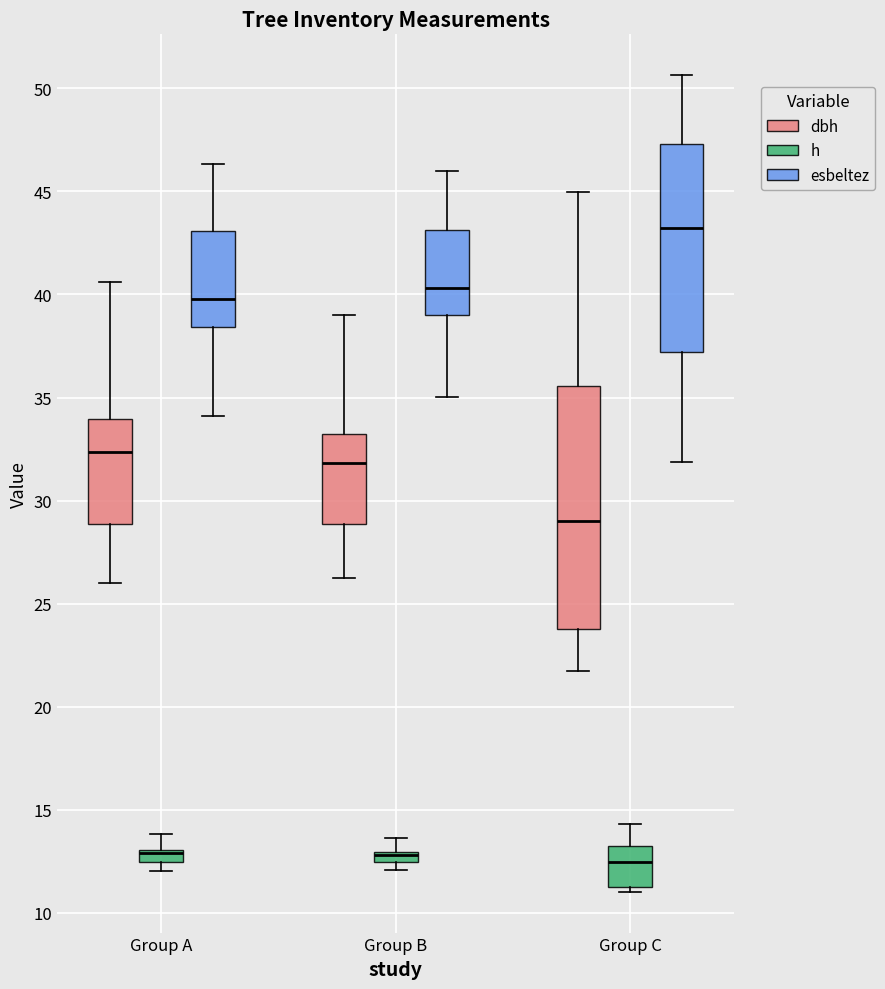

Comparing the boxes themselves (not the whiskers), which one is the tallest?

Group C (dbh)